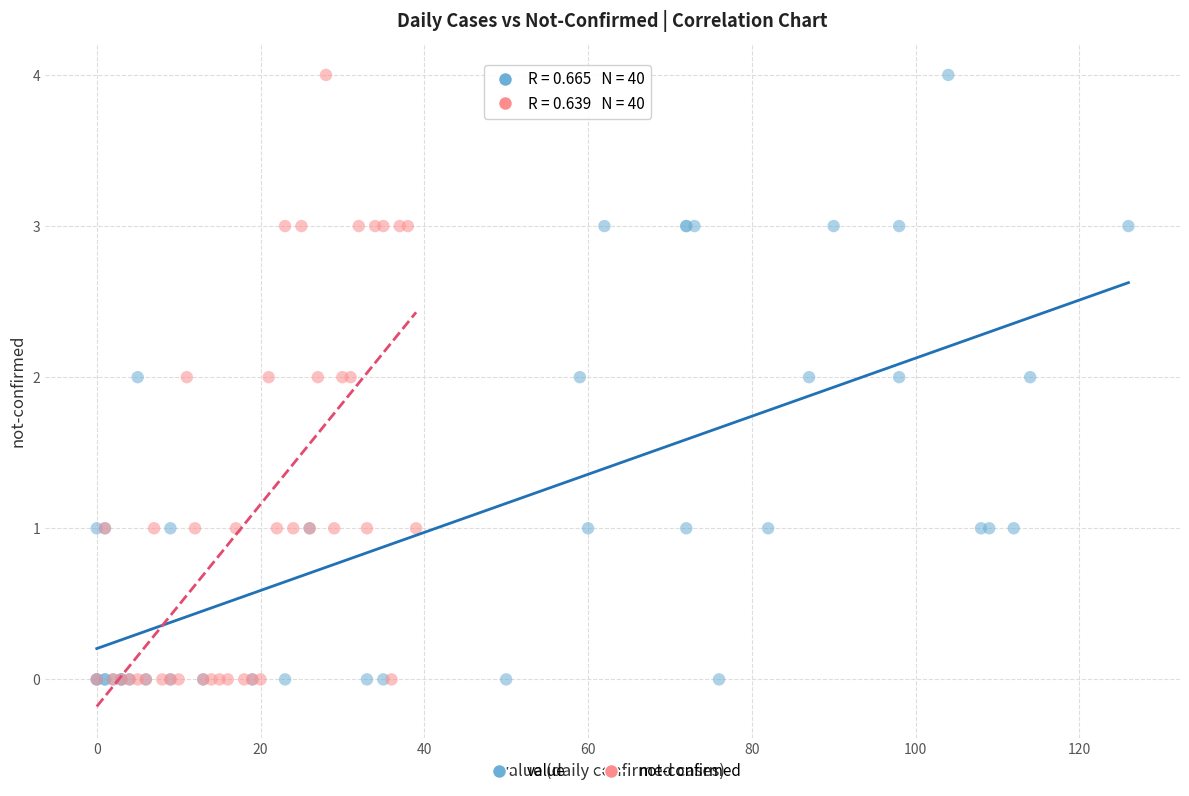

What are all the series names shown in the legend?

value, not-confirmed